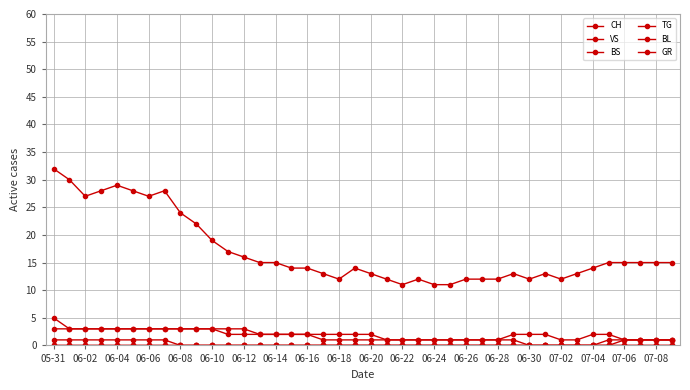

How many lines are shown in the chart?

6